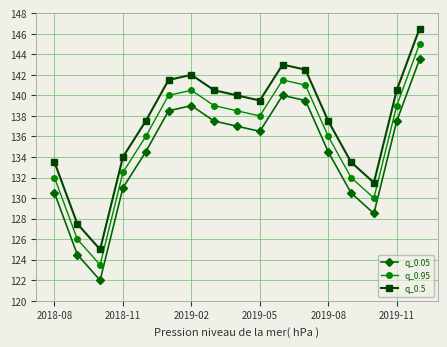

True or false: q_0.05 has more than 1 points higher than both neighbors.

True